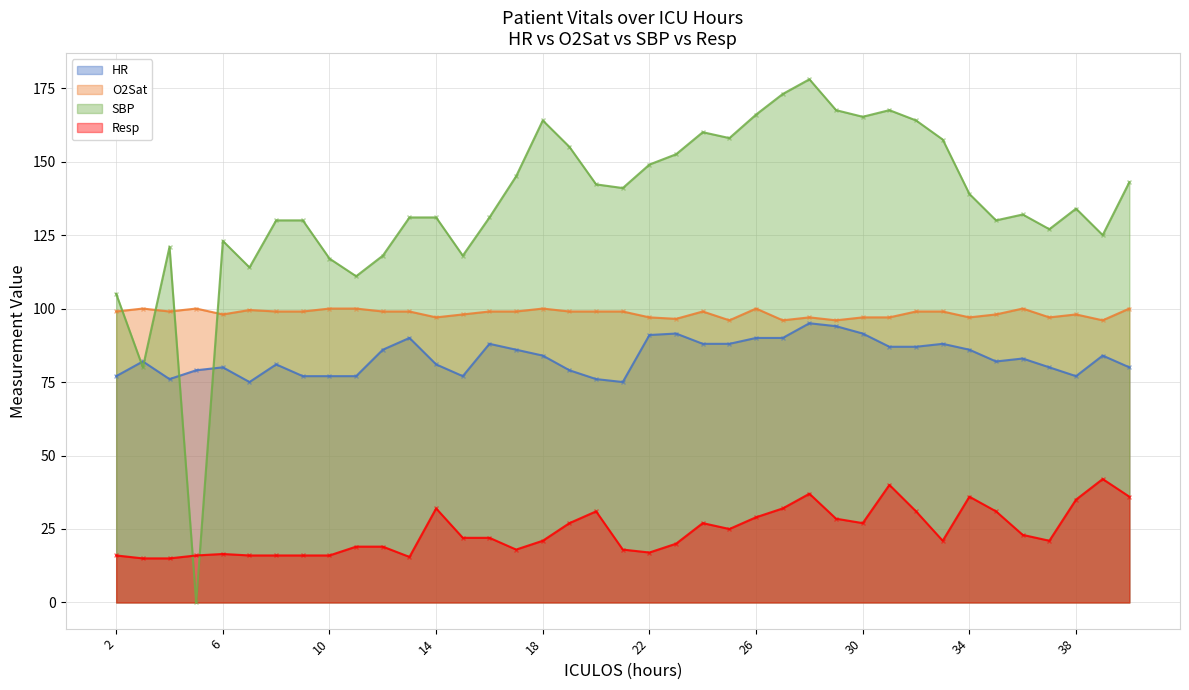

How many values in the Resp series exceed 22?

18